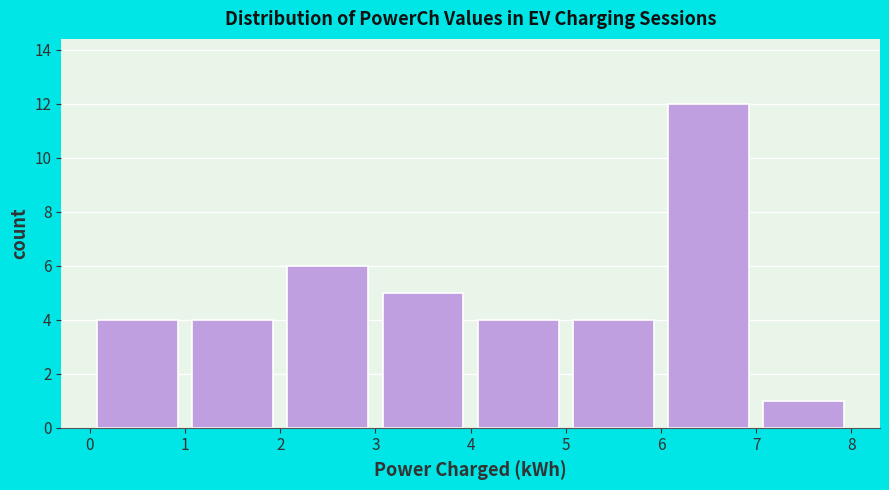

Reading left to right, list every bar in this chart as the range it spans on the x-axis followed by its height. The values are not printed on the chart, so give them approximately, as read against the axis.

0 to 1: 4
1 to 2: 4
2 to 3: 6
3 to 4: 5
4 to 5: 4
5 to 6: 4
6 to 7: 12
7 to 8: 1